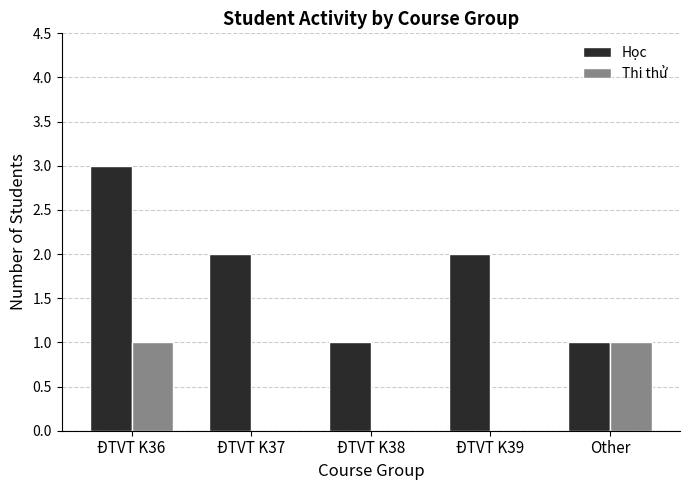

Are the bars horizontal?

No